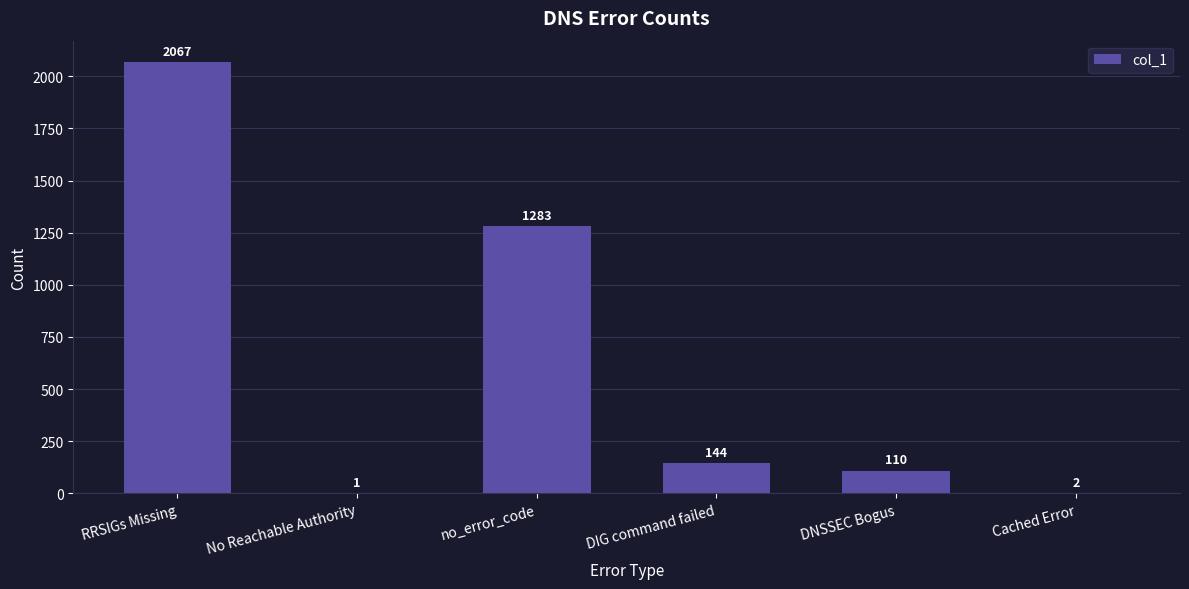

Count the number of data series in this chart.

1